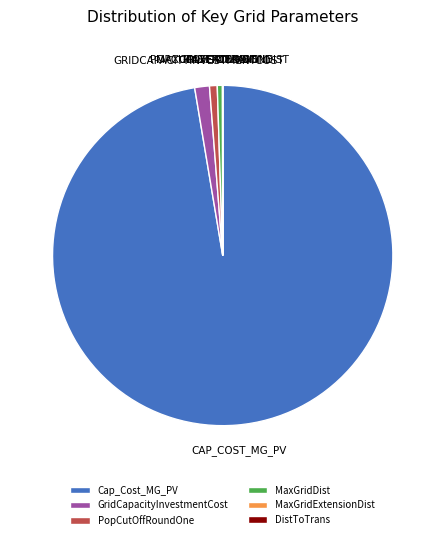

Is MaxGridDist the majority of the pie?

No